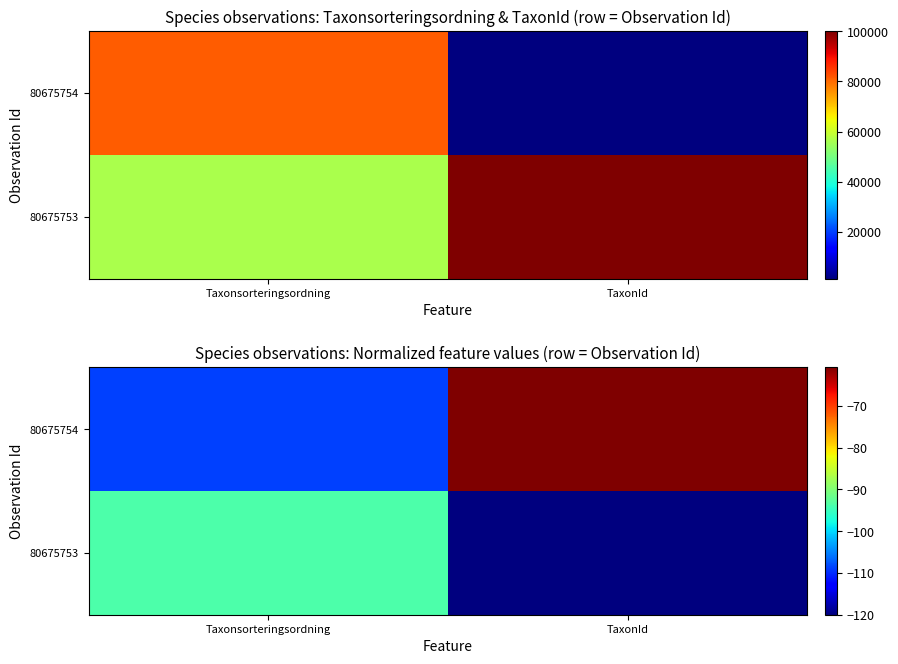

What is the total value across all series at TaxonId?

-180.8